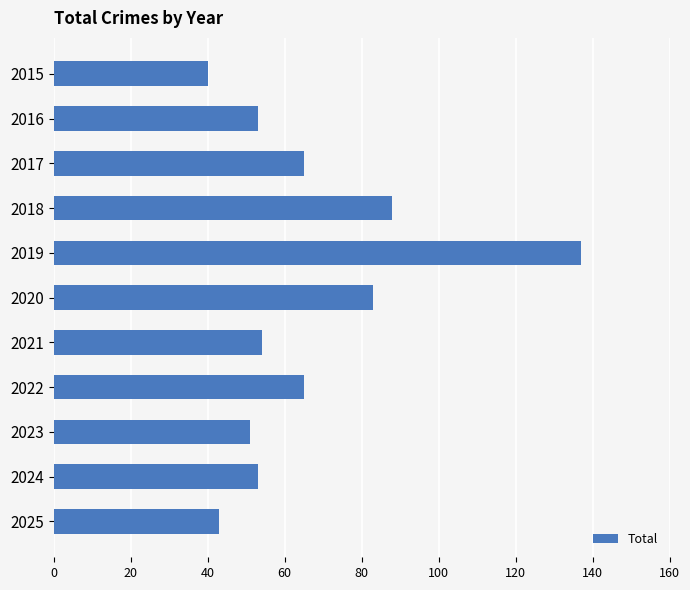

The value at 2021 is 23. True or false?

False